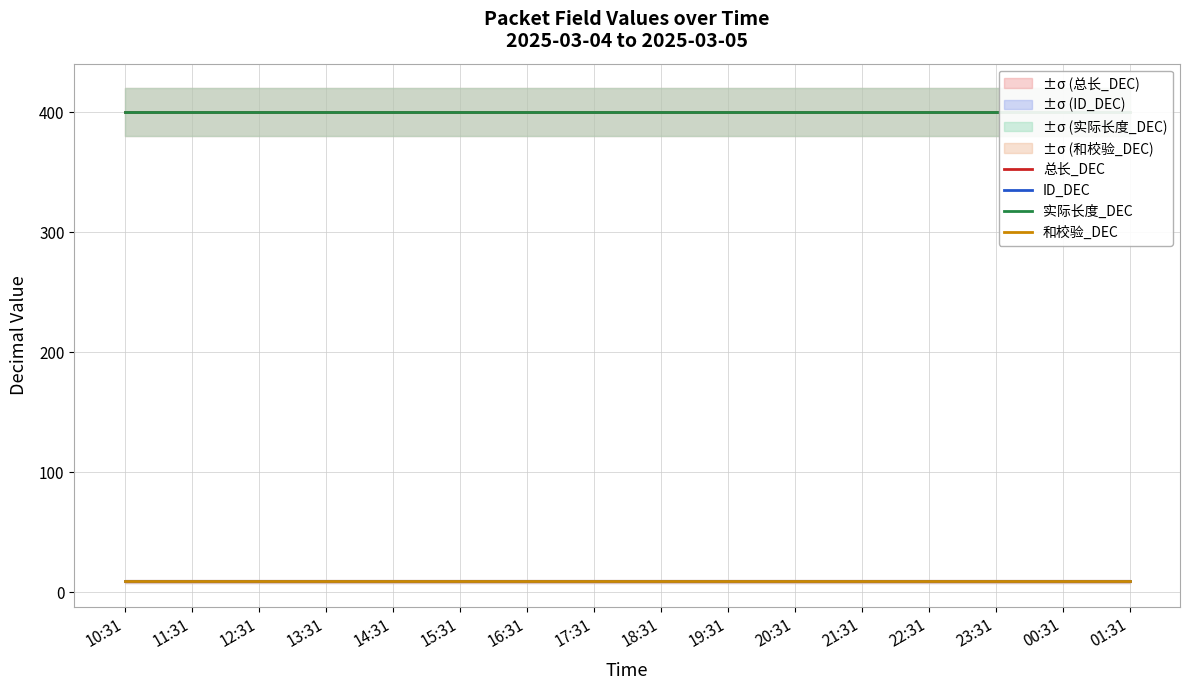

What are all the series names shown in the legend?

总长_DEC, ID_DEC, 实际长度_DEC, 和校验_DEC